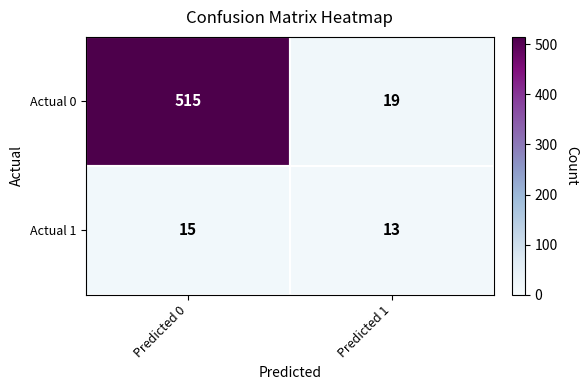

Rank the series by their maximum value, from lowest to highest.

Actual 1, Actual 0